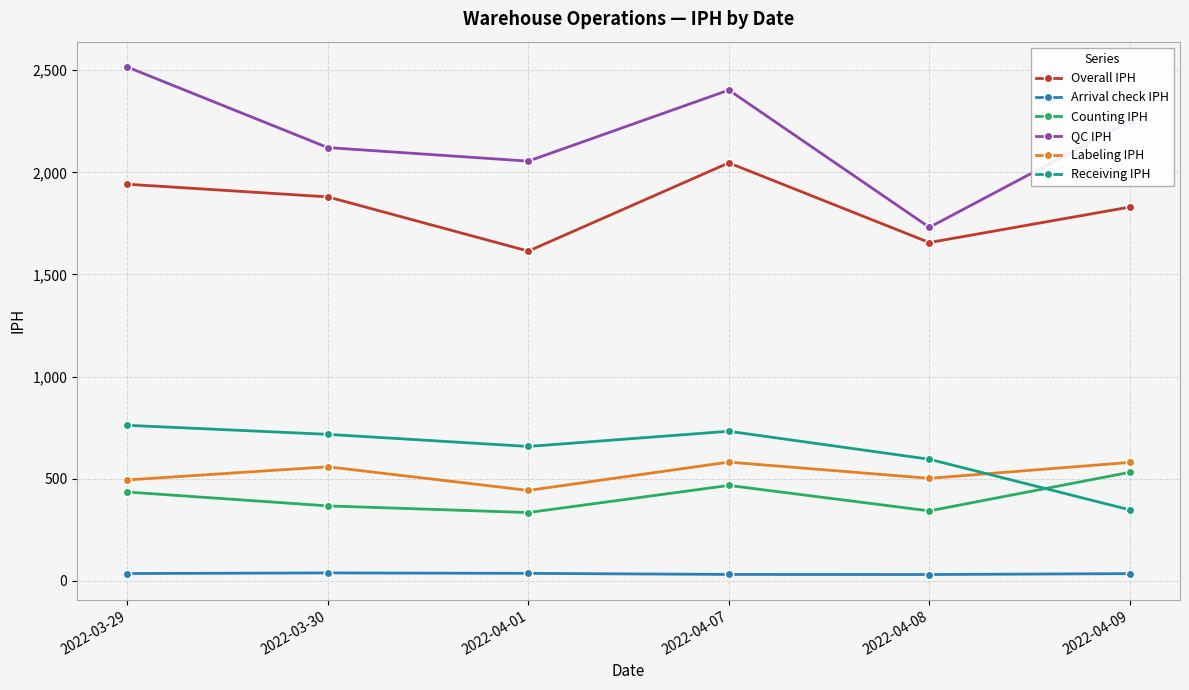

What is the label of the 1st point from the left?

2022-03-29